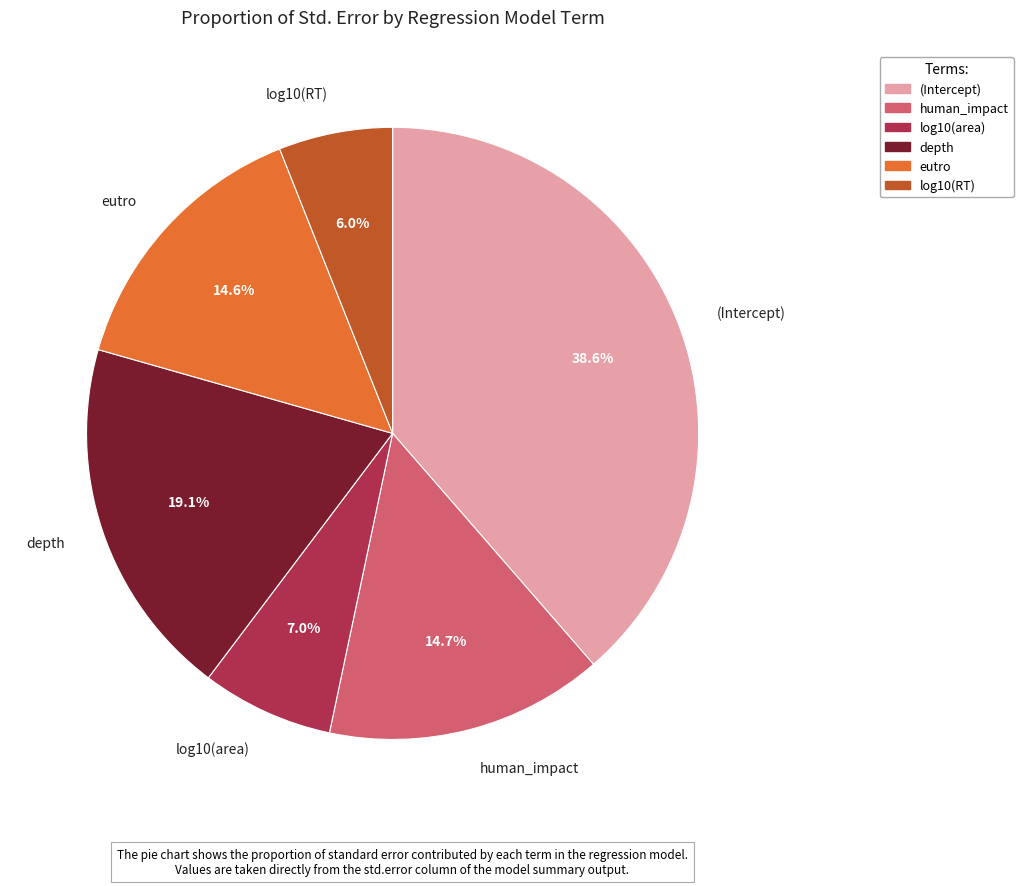

To the nearest percent, what is the difference between the depth and human_impact slice percentages?

4%